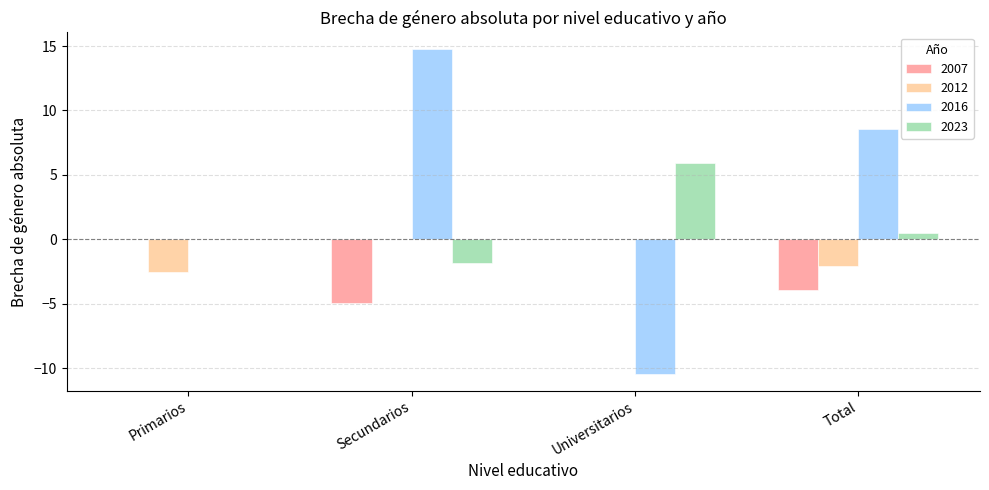

How many series are shown in this chart?

4